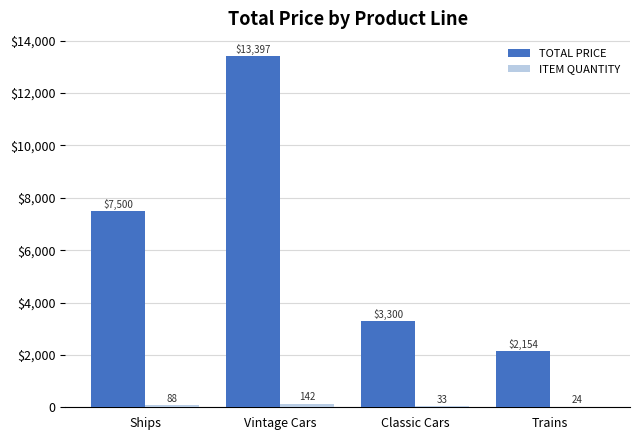

What are all the series names shown in the legend?

TOTAL PRICE, ITEM QUANTITY